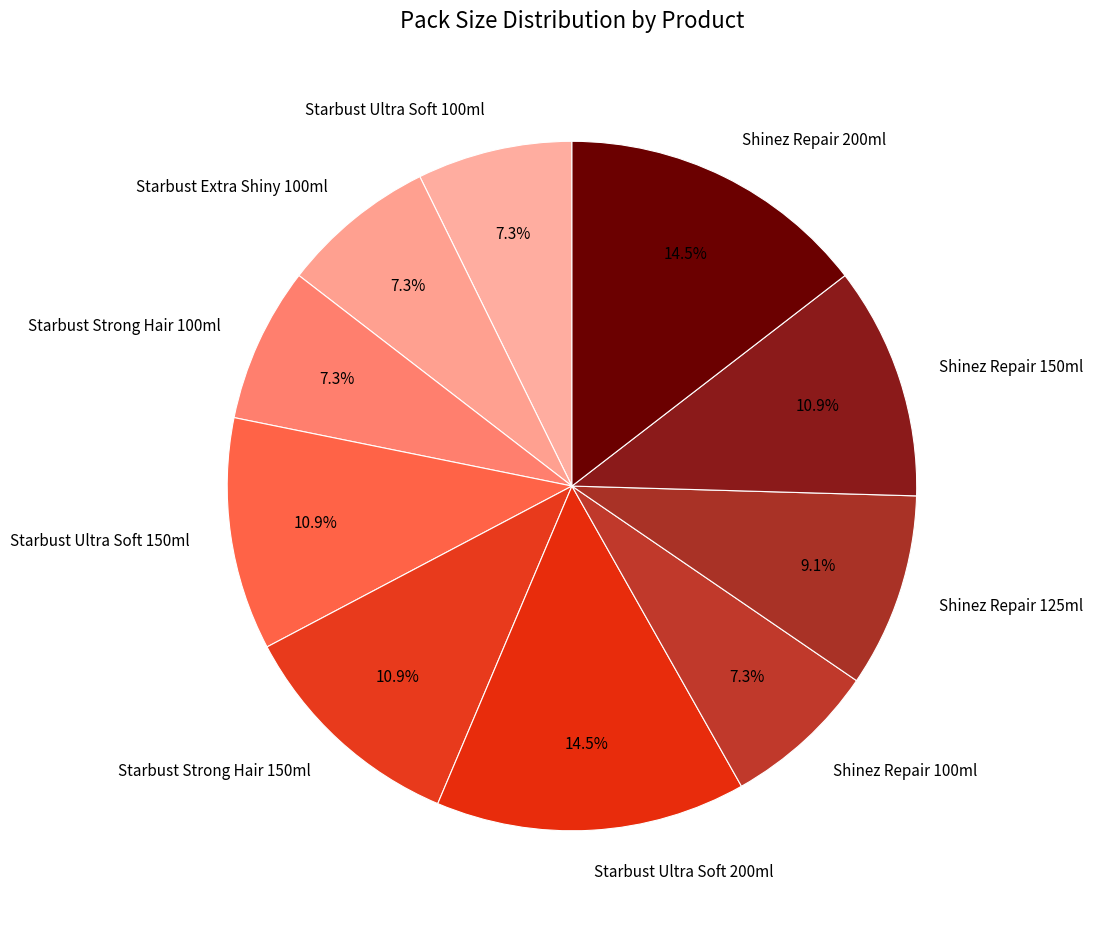

What is the ratio of the value at Shinez Repair 125ml to the value at Shinez Repair 150ml?

0.8